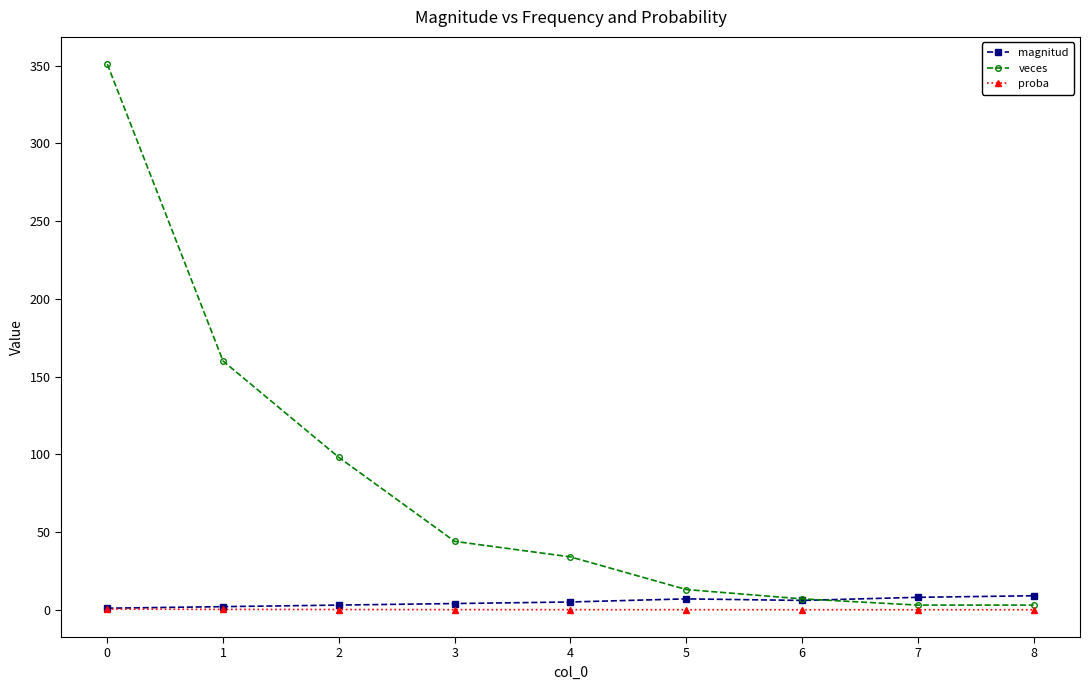

Which series has the largest range (max minus min)?

veces